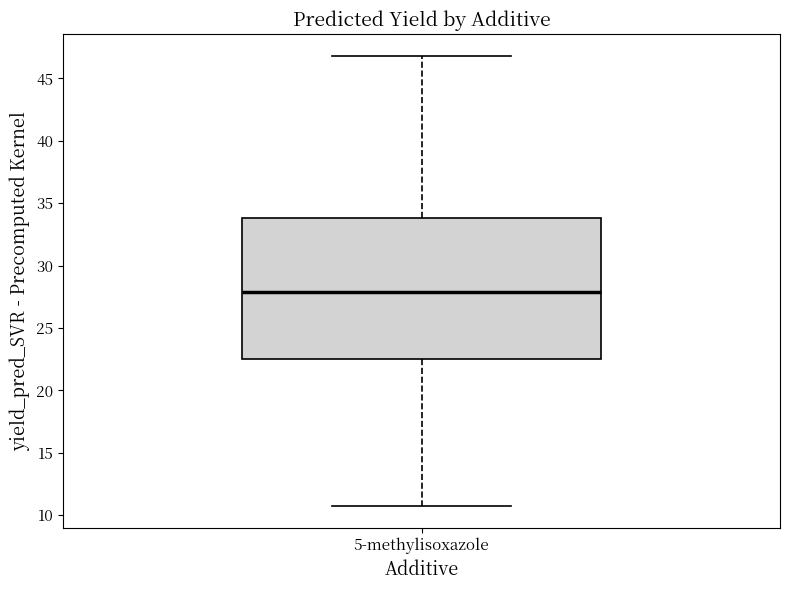

Where does the upper whisker of the box for 5-methylisoxazole end on the y-axis? The values are not printed on the chart, so give them approximately, as read against the axis.

47.0